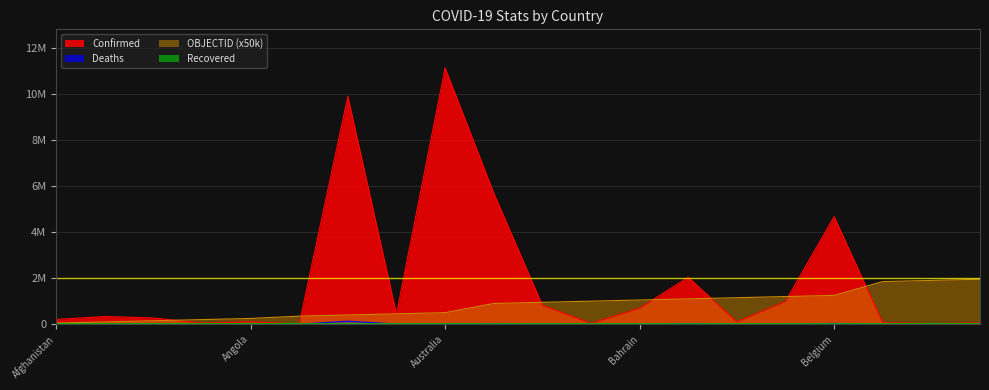

What is the spread (max minus min) of values at Antigua and Barbuda?

349854